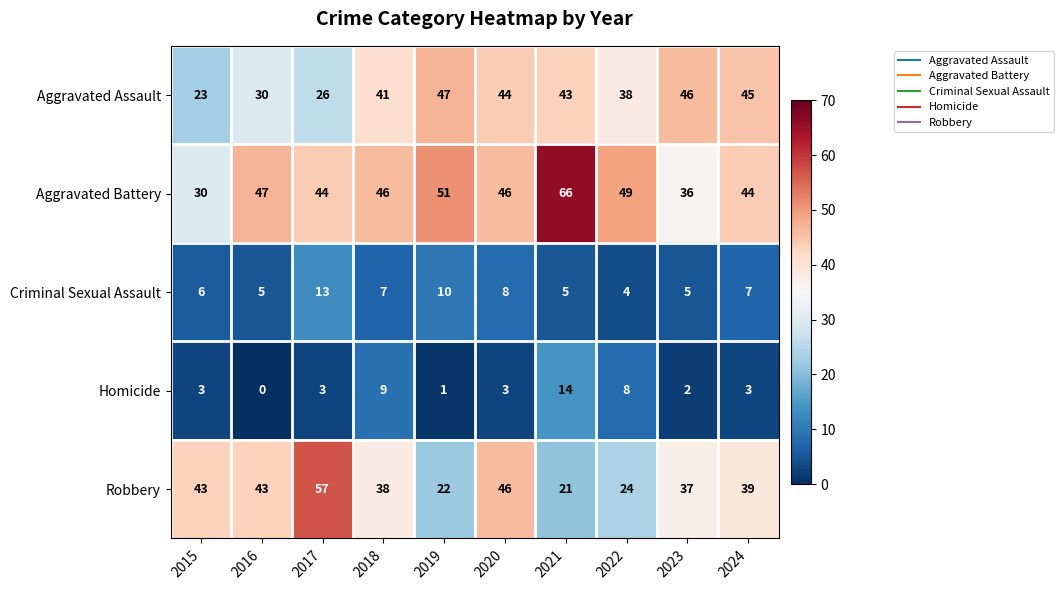

What is the greatest value displayed?

66